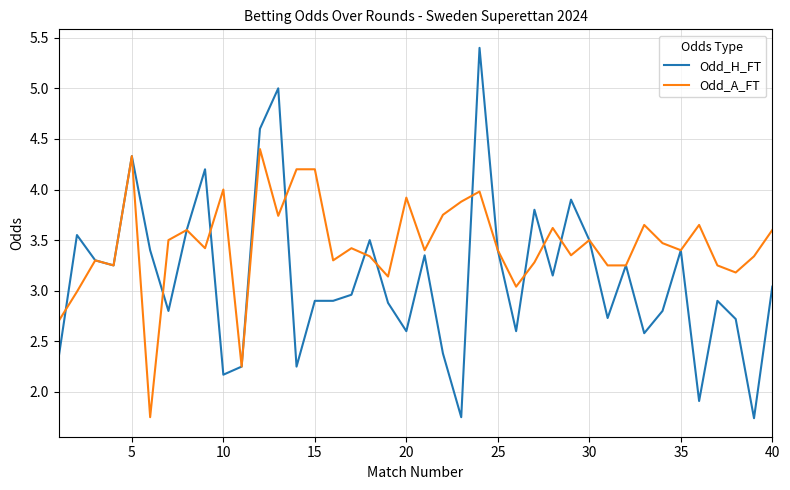

Which series has the largest range (max minus min)?

Odd_H_FT